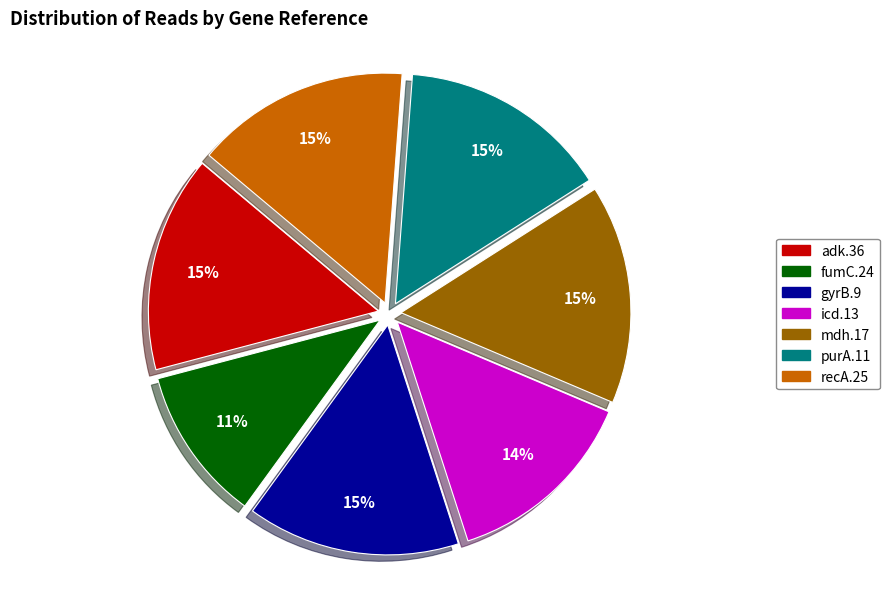

How many segments does this pie chart have?

7